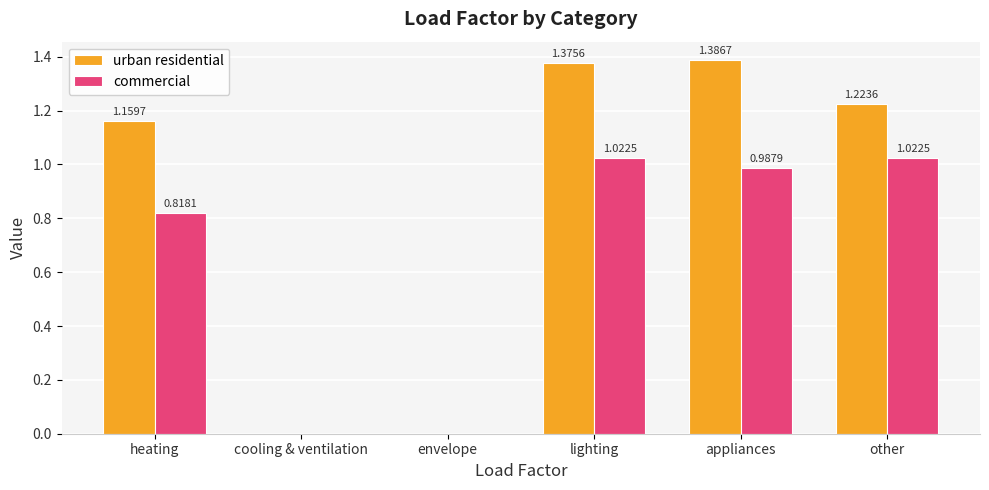

How many positive values does the commercial series have?

4